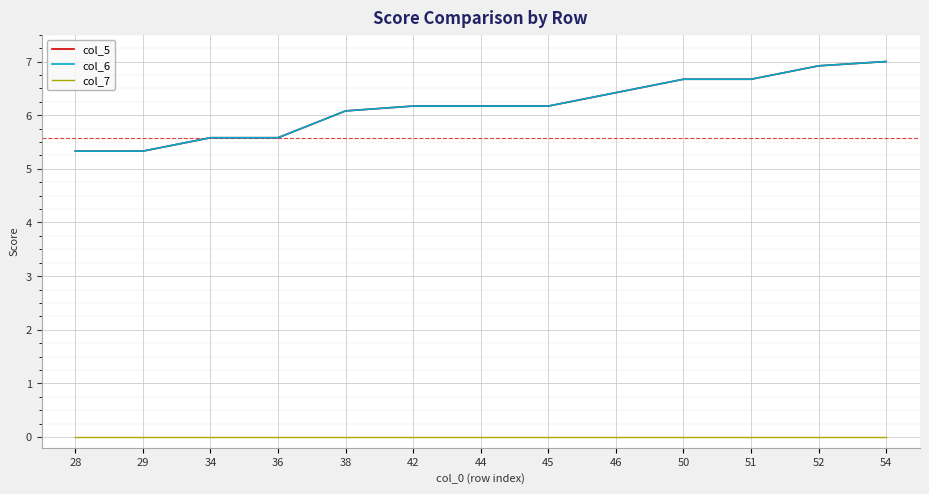

What is the value of the col_6 point at the 2nd from the left?

5.3